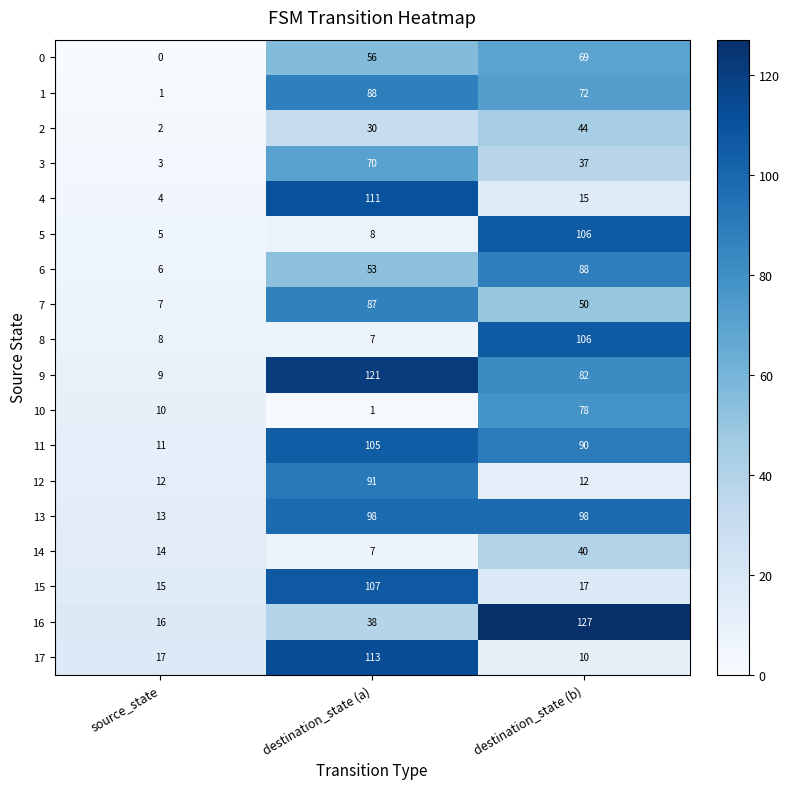

At which category is the sum across all series the highest?

destination_state (a)